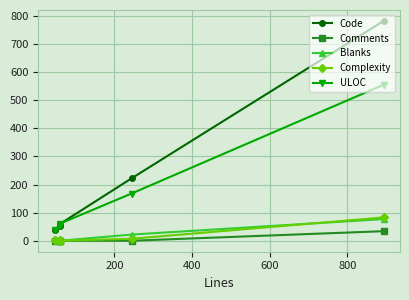

At how many categories does at least one series exceed 398?

1